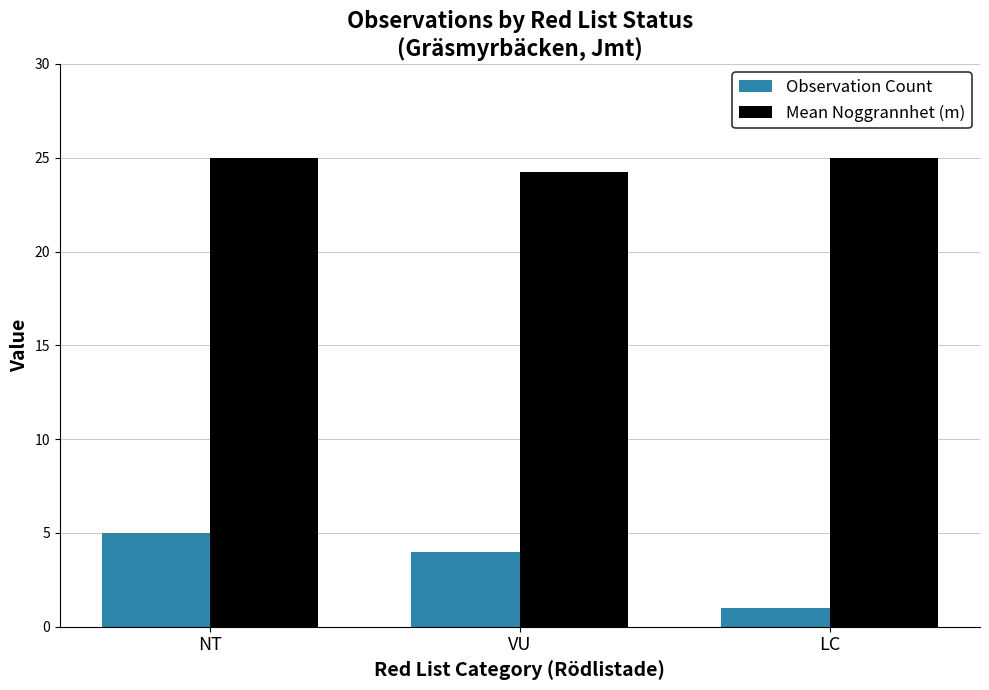

List the series in order of their peak value, lowest first.

Observation Count, Mean Noggrannhet (m)